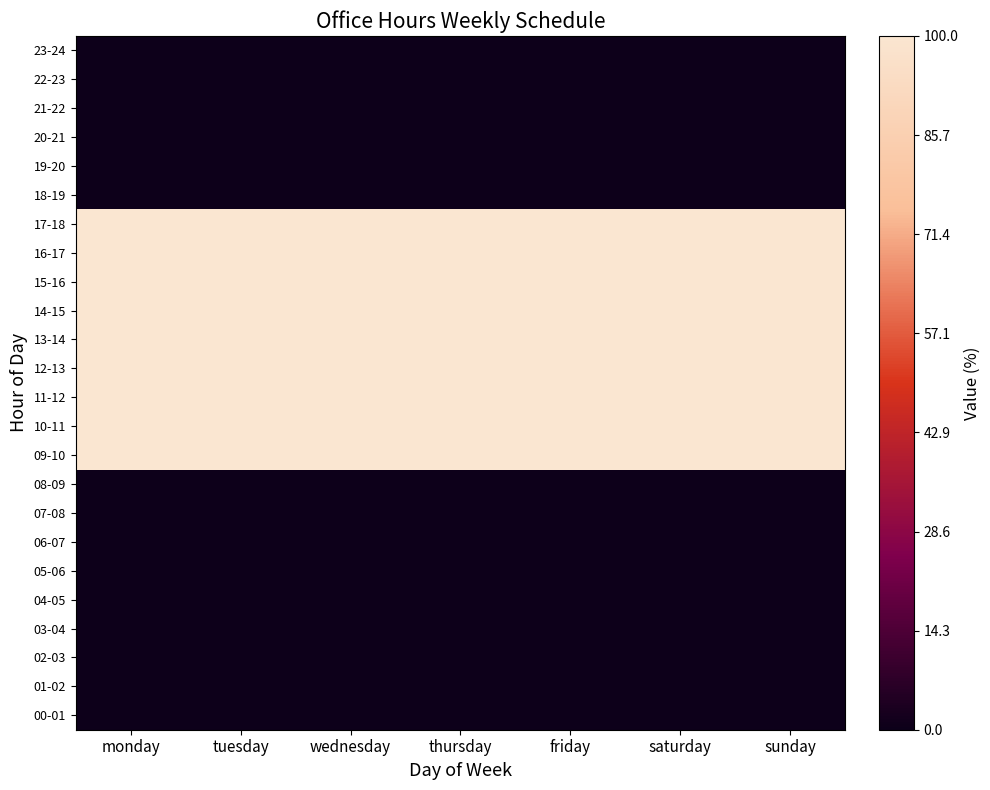

What is the difference between the highest and lowest values at sunday?

100